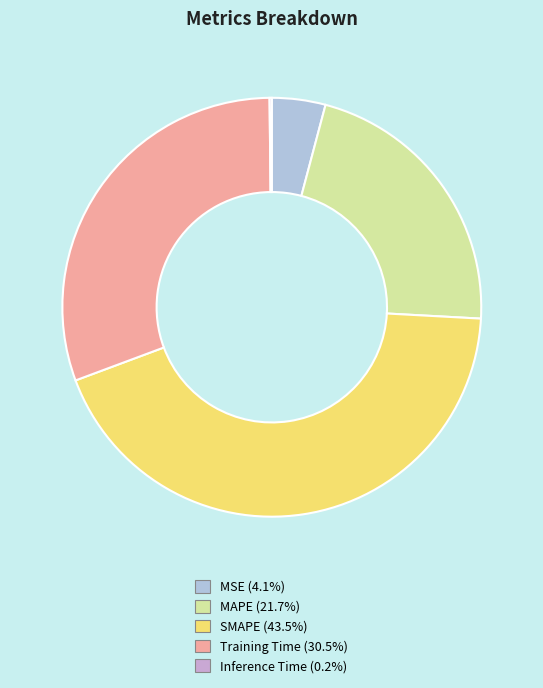

Count the number of slices in the pie.

5